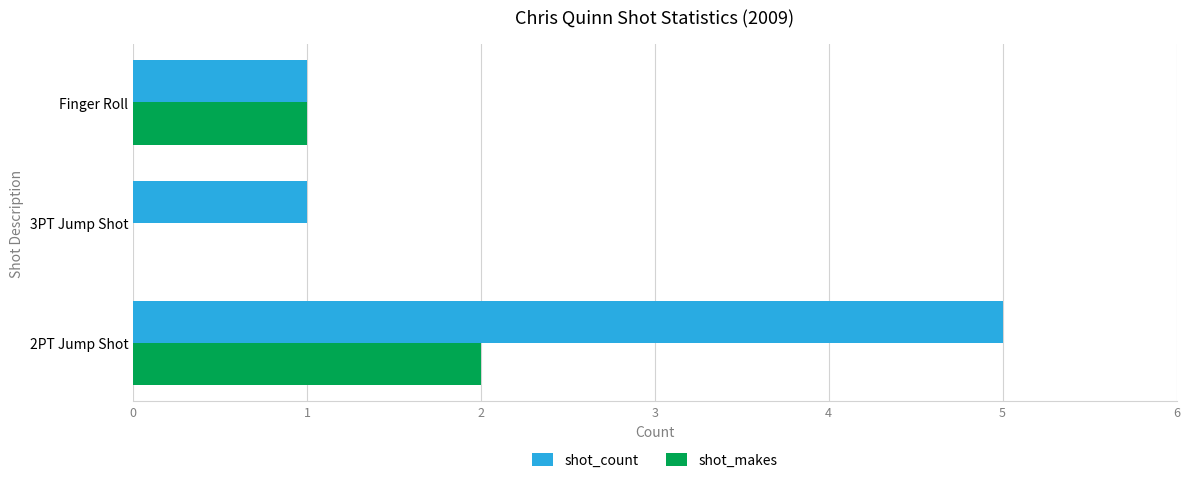

Which series changed the most between 2PT Jump Shot and Finger Roll?

shot_count